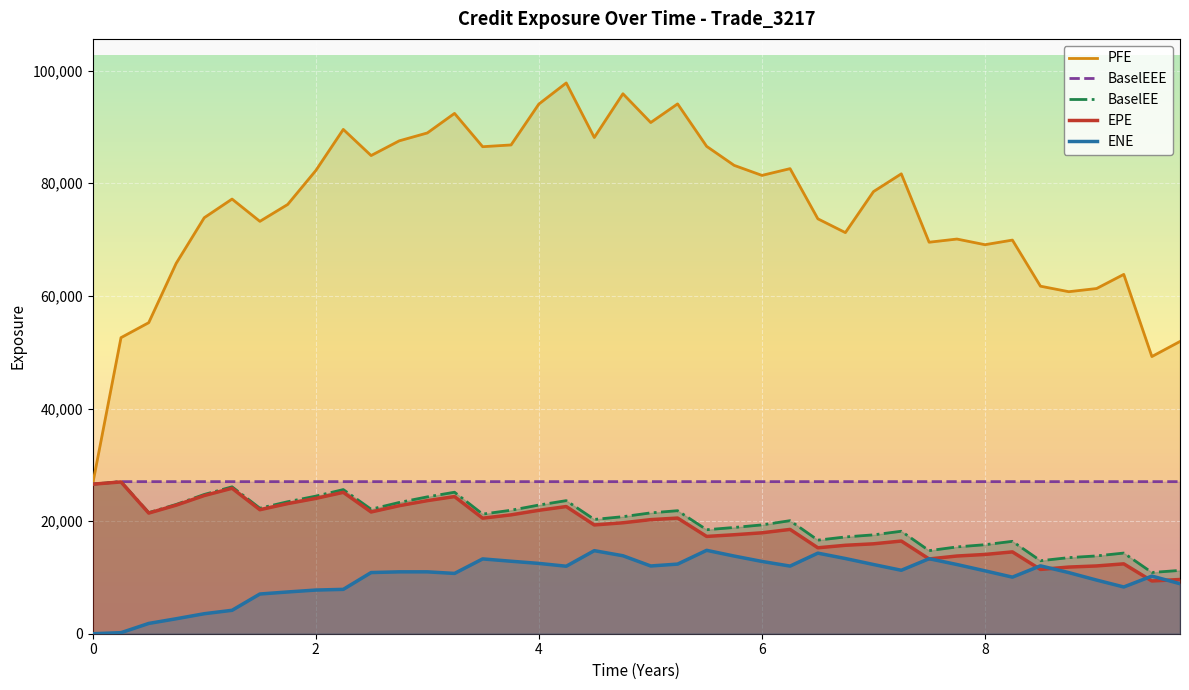

Which series has the largest total across all categories?

PFE